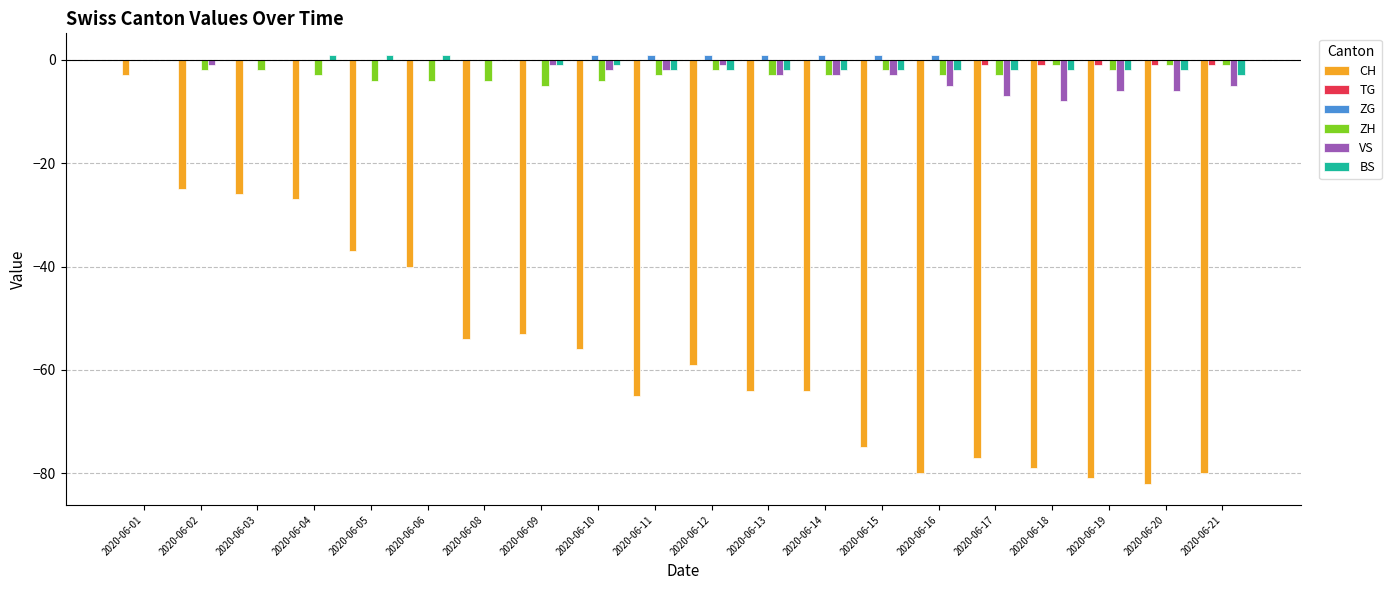

What are all the series names shown in the legend?

CH, TG, ZG, ZH, VS, BS